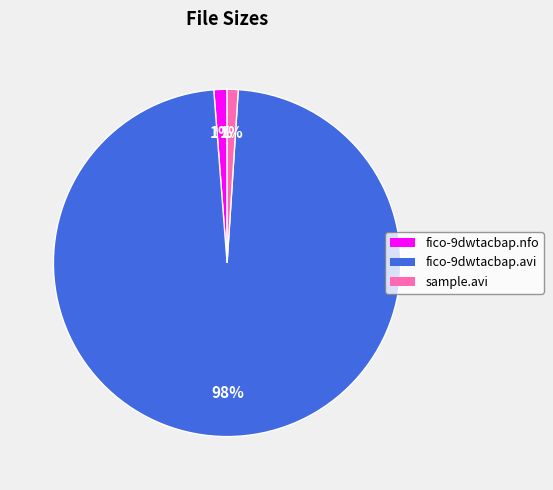

Which slice is the largest?

fico-9dwtacbap.avi